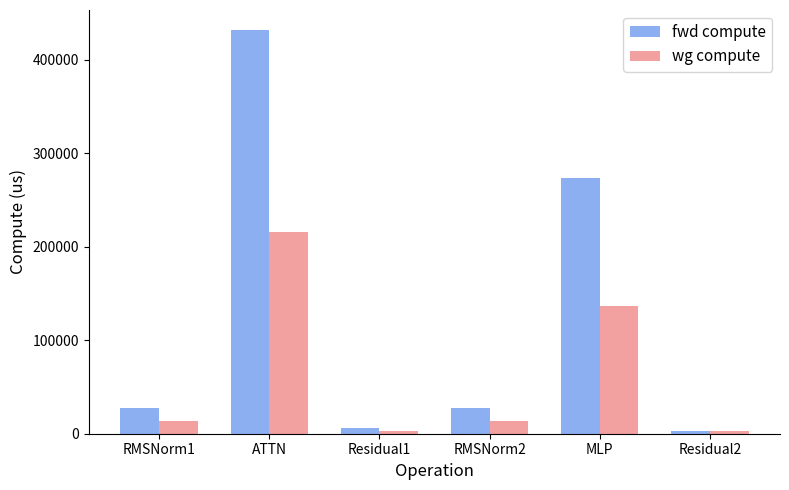

At which label does wg compute first exceed 13806?

RMSNorm1